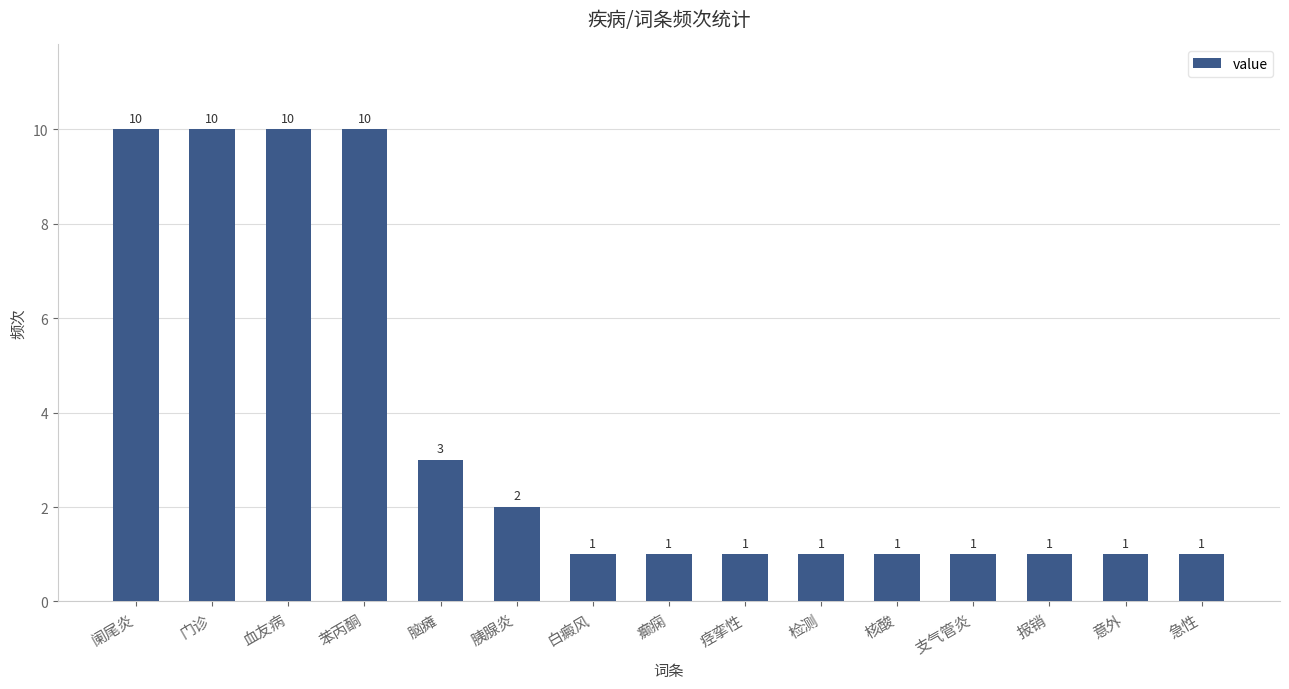

Which has a higher value, 胰腺炎 or 白癜风?

胰腺炎